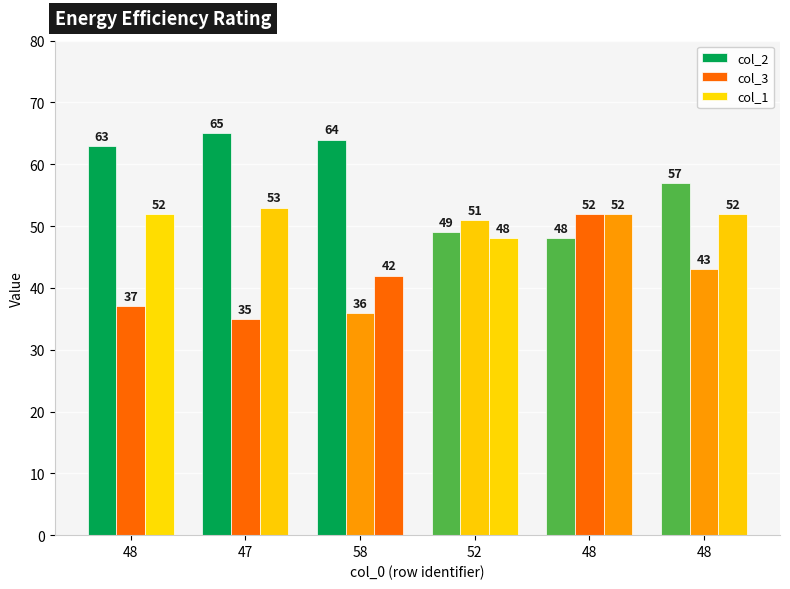

How many data points in col_1 are less than 52?

2